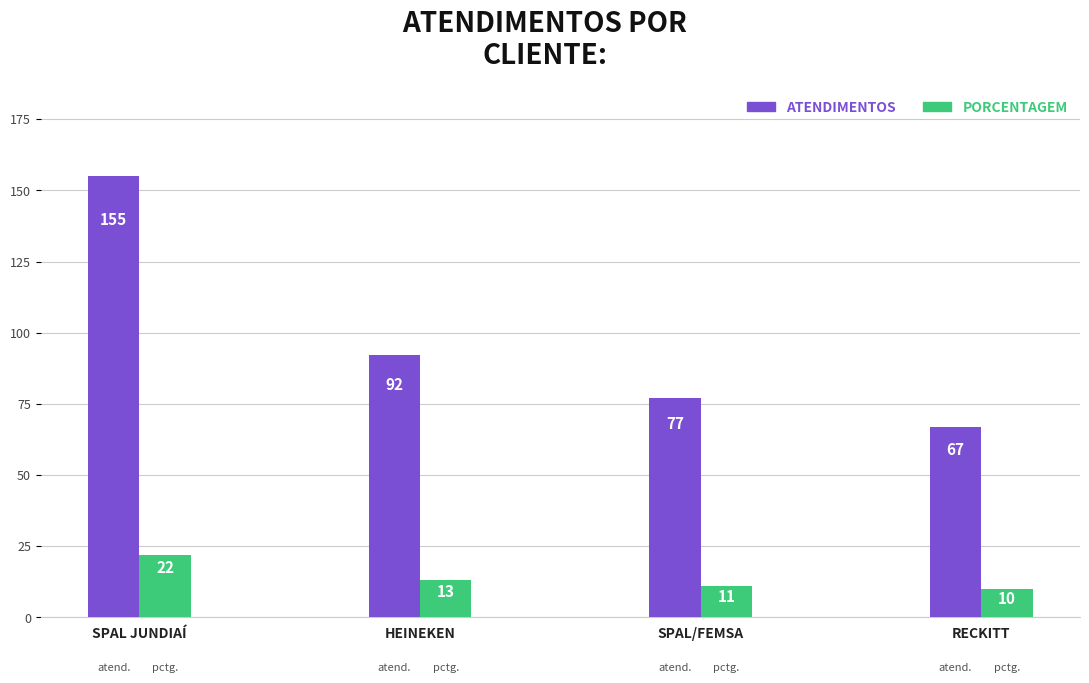

What is the label of the 2nd bar from the left?

HEINEKEN